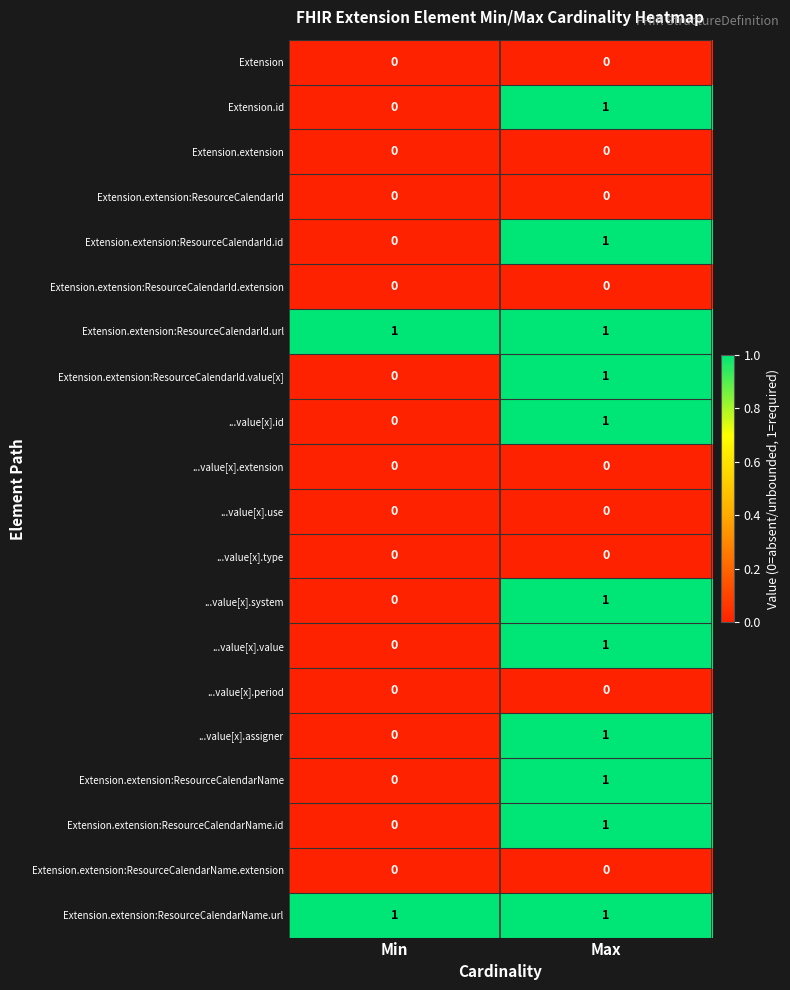

At which category is the sum across all series the highest?

Max